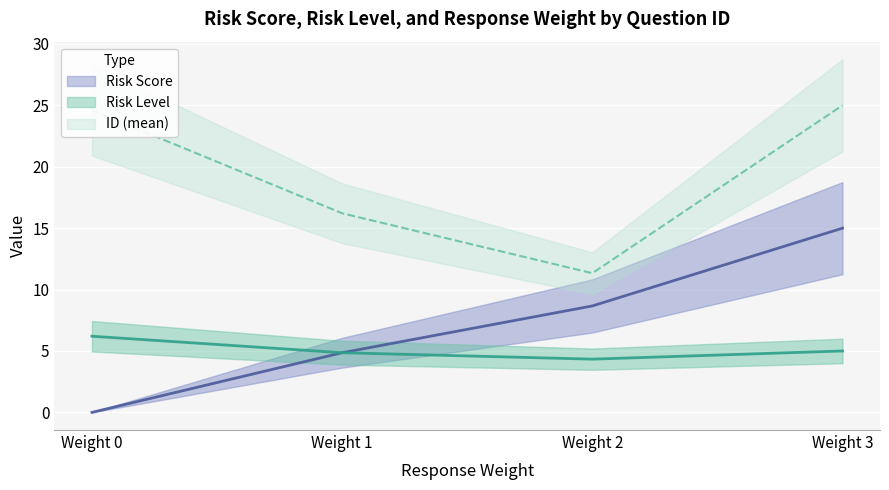

True or false: Response Weight has a value of 1 at 13.

False